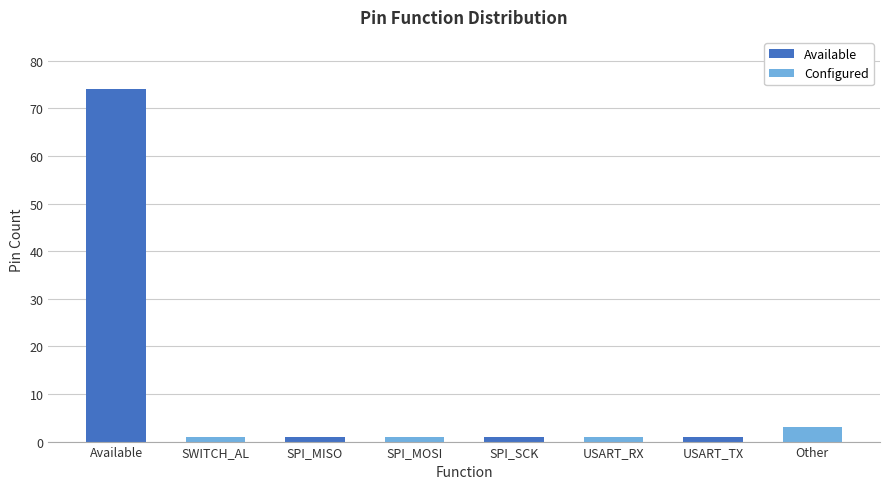

Read the value at Available, to the nearest 10.

70